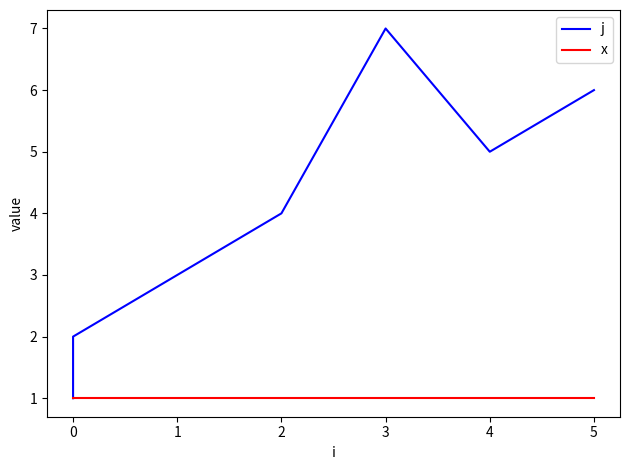

Which has a higher value, 3 or 0?

3